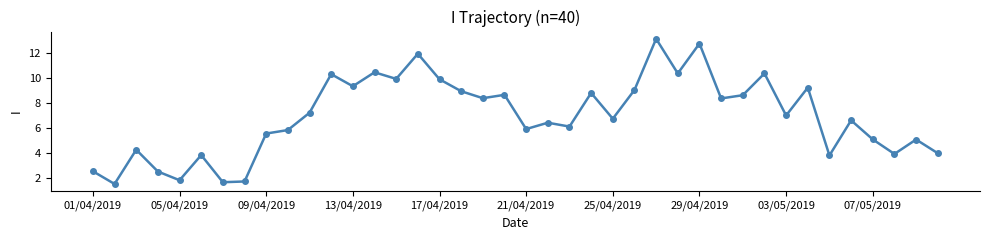

How many interior local peaks (higher than both neighbors) does the data have?

14